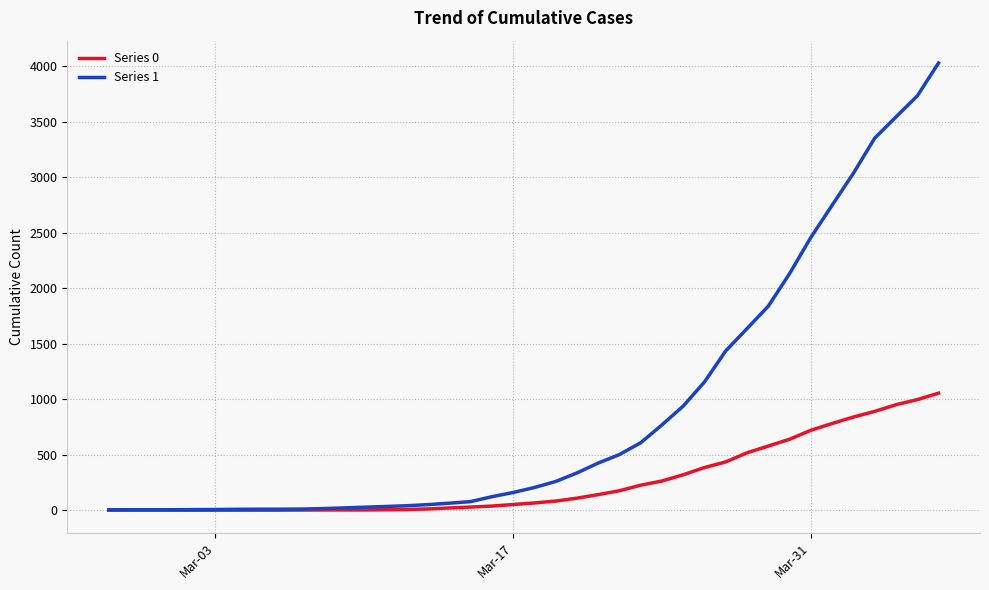

Which series has the largest range (max minus min)?

Series 1